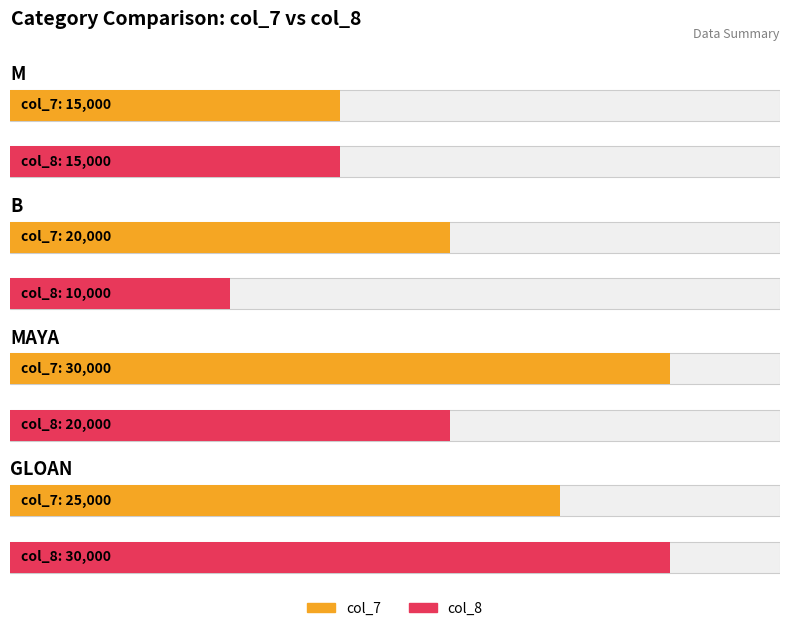

Is the value of col_8 at GLOAN greater than the value of col_7 at M?

Yes